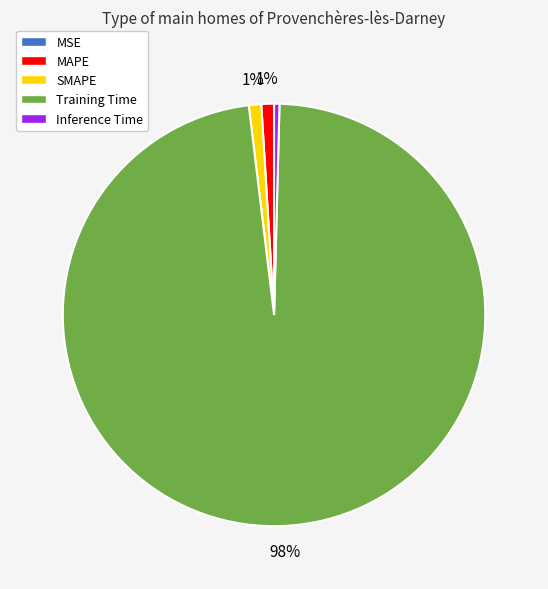

Between SMAPE and Training Time, which is larger?

Training Time